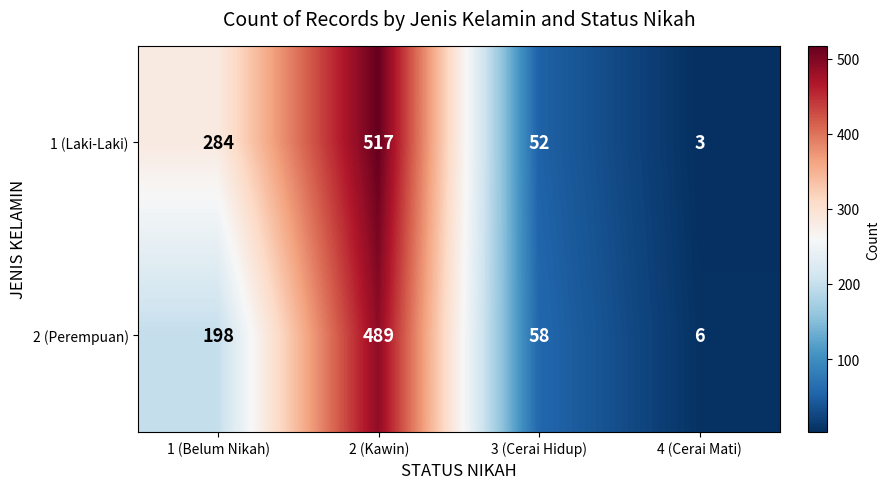

Read the 1 (Laki-Laki) value at 4 (Cerai Mati).

3